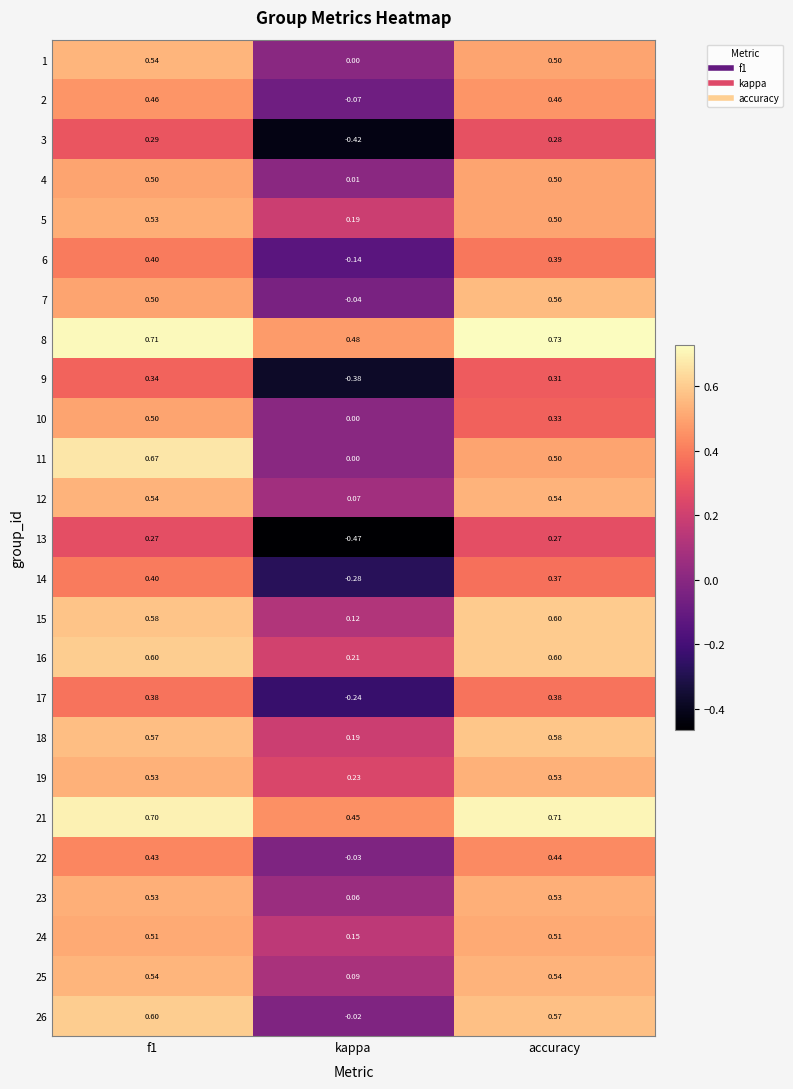

At which label does 13 reach its minimum?

kappa